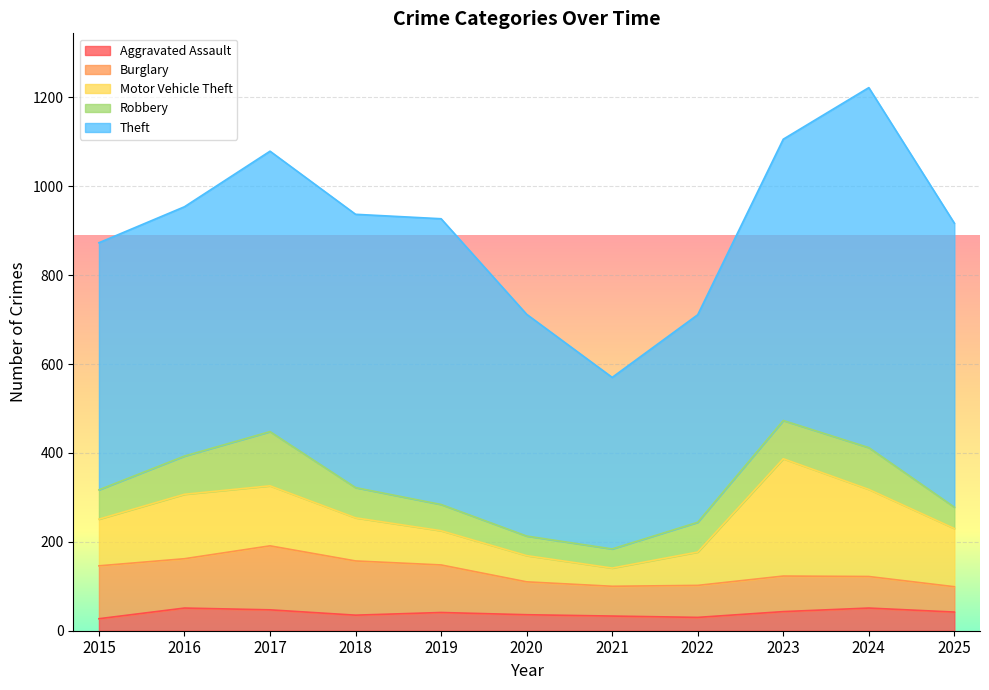

What is the difference between the Theft values at 2019 and 2024?

167